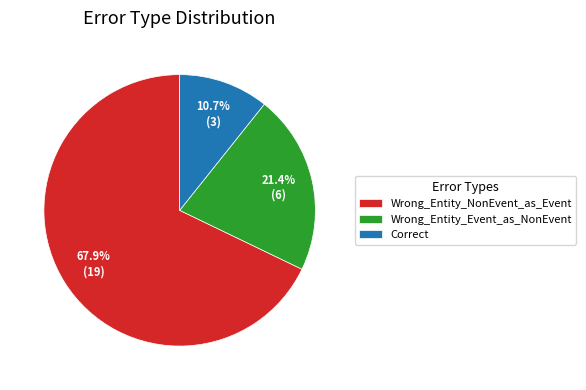

The Wrong_Entity_NonEvent_as_Event slice represents 68% of the pie. True or false?

True